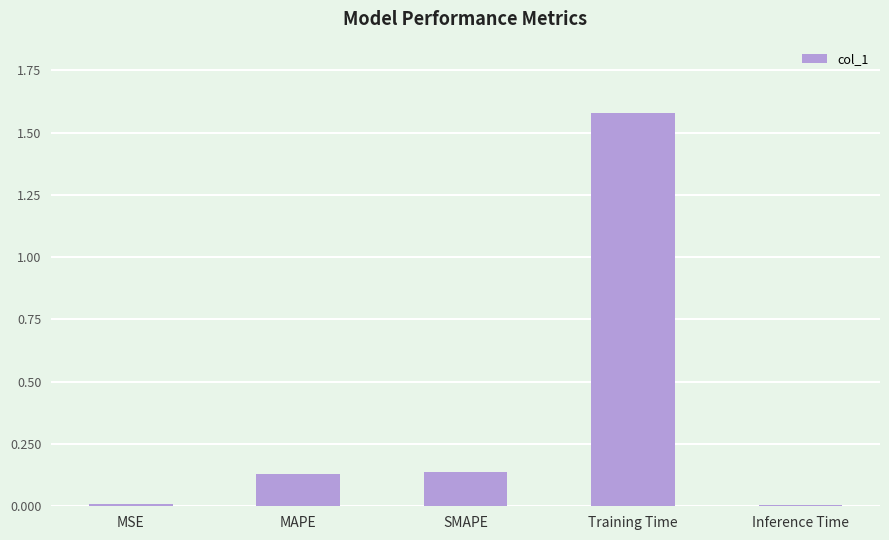

What is the average value?

0.4